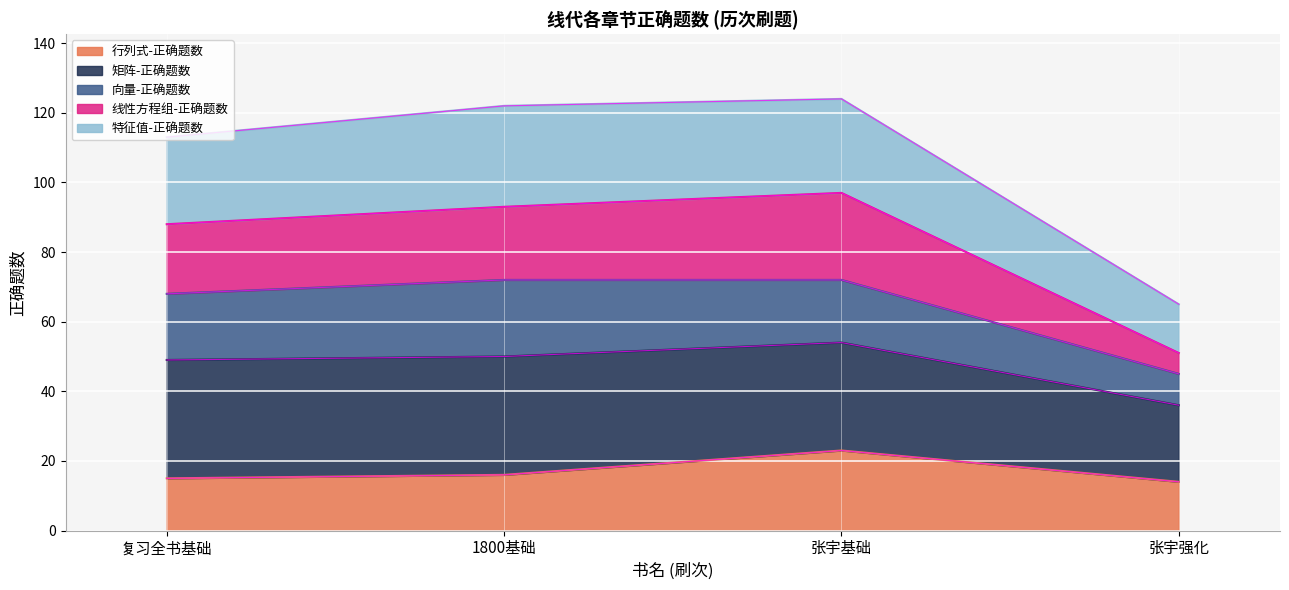

Is the value of 行列式-正确题数 at 张宇强化 greater than the value of 特征值-正确题数 at 张宇强化?

No